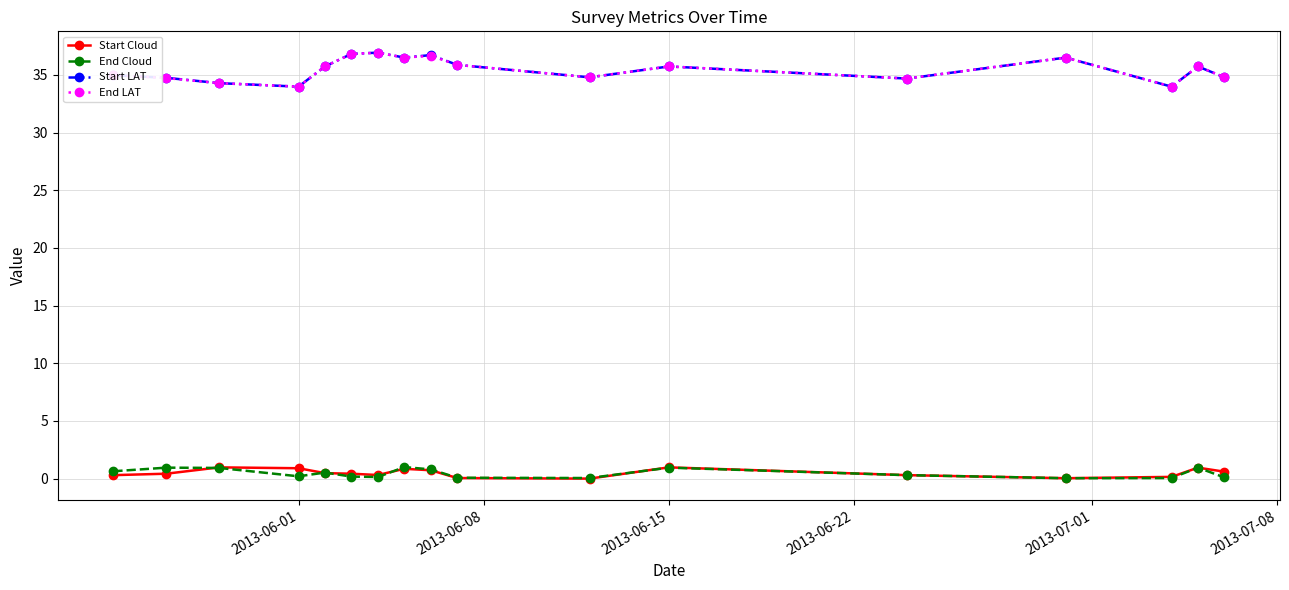

Which series has the largest range (max minus min)?

Start LAT